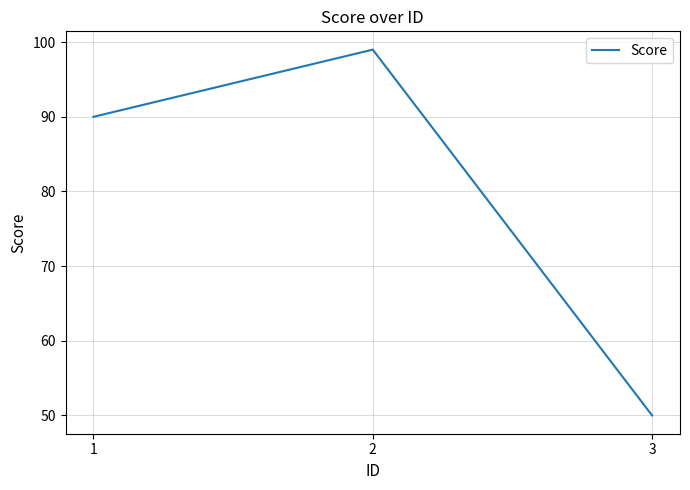

Is it true that the value at 3 is 70?

False